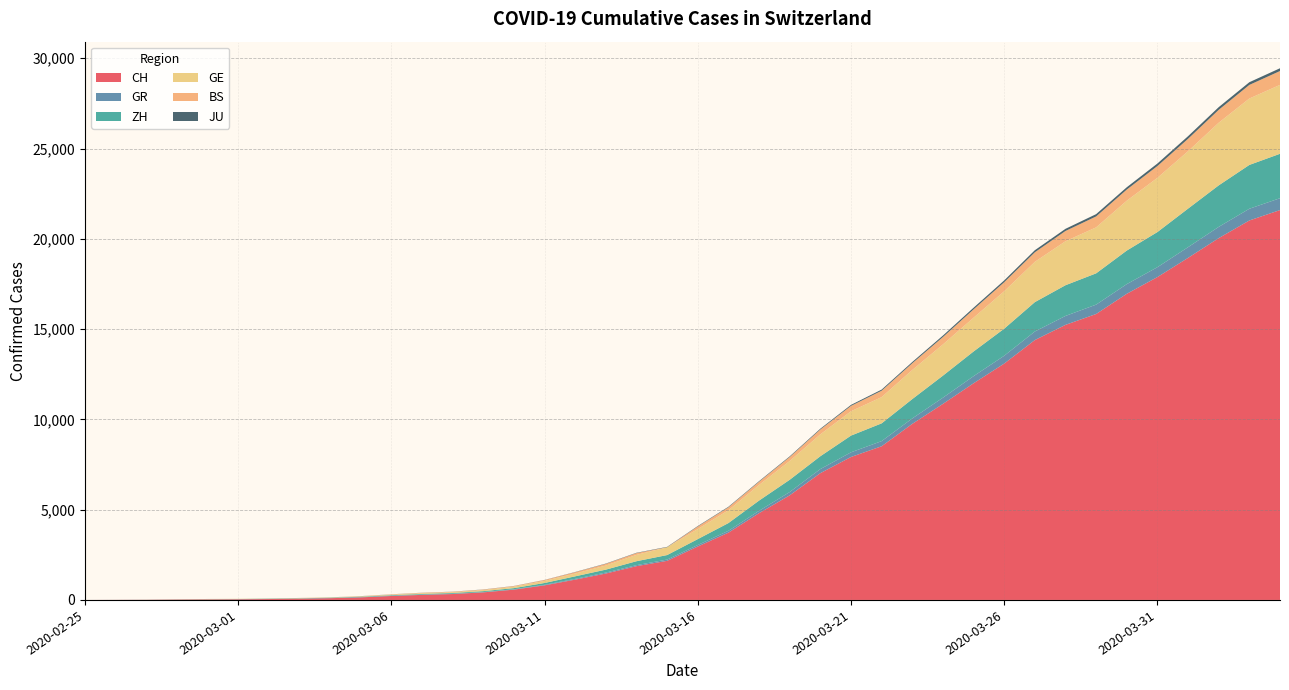

Reading left to right, what are all the values shown in this chart?

CH: 2020-02-25=0	2020-02-26=4	2020-02-27=8	2020-02-28=20	2020-02-29=30	2020-03-01=36	2020-03-02=50	2020-03-03=69	2020-03-04=97	2020-03-05=142	2020-03-06=219	2020-03-07=280	2020-03-08=327	2020-03-09=419	2020-03-10=570	2020-03-11=807	2020-03-12=1125	2020-03-13=1463	2020-03-14=1870	2020-03-15=2165	2020-03-16=2959	2020-03-17=3727	2020-03-18=4807	2020-03-19=5794	2020-03-20=7022	2020-03-21=7918	2020-03-22=8512	2020-03-23=9752	2020-03-24=10858	2020-03-25=12000	2020-03-26=13091	2020-03-27=14394	2020-03-28=15235	2020-03-29=15837	2020-03-30=16957	2020-03-31=17882	2020-04-01=18946	2020-04-02=20040	2020-04-03=21017	2020-04-04=21593
GR: 2020-02-25=0	2020-02-26=2	2020-02-27=2	2020-02-28=6	2020-02-29=6	2020-03-01=6	2020-03-02=9	2020-03-03=9	2020-03-04=12	2020-03-05=14	2020-03-06=16	2020-03-07=17	2020-03-08=18	2020-03-09=18	2020-03-10=22	2020-03-11=31	2020-03-12=43	2020-03-13=53	2020-03-14=56	2020-03-15=71	2020-03-16=84	2020-03-17=101	2020-03-18=128	2020-03-19=182	2020-03-20=226	2020-03-21=258	2020-03-22=284	2020-03-23=300	2020-03-24=343	2020-03-25=393	2020-03-26=433	2020-03-27=474	2020-03-28=495	2020-03-29=519	2020-03-30=535	2020-03-31=547	2020-04-01=592	2020-04-02=622	2020-04-03=649	2020-04-04=657
ZH: 2020-02-25=0	2020-02-26=0	2020-02-27=2	2020-02-28=2	2020-02-29=6	2020-03-01=7	2020-03-02=10	2020-03-03=13	2020-03-04=15	2020-03-05=23	2020-03-06=29	2020-03-07=34	2020-03-08=40	2020-03-09=49	2020-03-10=62	2020-03-11=101	2020-03-12=140	2020-03-13=163	2020-03-14=218	2020-03-15=250	2020-03-16=326	2020-03-17=429	2020-03-18=568	2020-03-19=679	2020-03-20=711	2020-03-21=925	2020-03-22=984	2020-03-23=1073	2020-03-24=1221	2020-03-25=1368	2020-03-26=1500	2020-03-27=1627	2020-03-28=1701	2020-03-29=1733	2020-03-30=1859	2020-03-31=1947	2020-04-01=2136	2020-04-02=2300	2020-04-03=2428	2020-04-04=2461
GE: 2020-02-25=0	2020-02-26=1	2020-02-27=1	2020-02-28=5	2020-02-29=9	2020-03-01=10	2020-03-02=11	2020-03-03=14	2020-03-04=16	2020-03-05=20	2020-03-06=30	2020-03-07=43	2020-03-08=45	2020-03-09=60	2020-03-10=80	2020-03-11=114	2020-03-12=155	2020-03-13=227	2020-03-14=351	2020-03-15=435	2020-03-16=556	2020-03-17=710	2020-03-18=863	2020-03-19=1041	2020-03-20=1212	2020-03-21=1350	2020-03-22=1453	2020-03-23=1611	2020-03-24=1729	2020-03-25=1870	2020-03-26=2073	2020-03-27=2231	2020-03-28=2436	2020-03-29=2547	2020-03-30=2761	2020-03-31=3003	2020-04-01=3180	2020-04-02=3469	2020-04-03=3678	2020-04-04=3816
BS: 2020-02-25=0	2020-02-26=0	2020-02-27=1	2020-02-28=1	2020-02-29=1	2020-03-01=1	2020-03-02=1	2020-03-03=3	2020-03-04=3	2020-03-05=8	2020-03-06=15	2020-03-07=21	2020-03-08=24	2020-03-09=28	2020-03-10=33	2020-03-11=49	2020-03-12=73	2020-03-13=92	2020-03-14=100	2020-03-15=0	2020-03-16=143	2020-03-17=164	2020-03-18=181	2020-03-19=220	2020-03-20=270	2020-03-21=297	2020-03-22=356	2020-03-23=374	2020-03-24=410	2020-03-25=462	2020-03-26=501	2020-03-27=530	2020-03-28=569	2020-03-29=605	2020-03-30=617	2020-03-31=653	2020-04-01=687	2020-04-02=714	2020-04-03=754	2020-04-04=767
JU: 2020-02-25=0	2020-02-26=0	2020-02-27=1	2020-02-28=1	2020-02-29=1	2020-03-01=1	2020-03-02=1	2020-03-03=2	2020-03-04=2	2020-03-05=4	2020-03-06=4	2020-03-07=5	2020-03-08=5	2020-03-09=7	2020-03-10=7	2020-03-11=7	2020-03-12=12	2020-03-13=17	2020-03-14=18	2020-03-15=19	2020-03-16=25	2020-03-17=29	2020-03-18=32	2020-03-19=36	2020-03-20=44	2020-03-21=54	2020-03-22=61	2020-03-23=69	2020-03-24=82	2020-03-25=92	2020-03-26=100	2020-03-27=114	2020-03-28=119	2020-03-29=127	2020-03-30=128	2020-03-31=140	2020-04-01=145	2020-04-02=149	2020-04-03=149	2020-04-04=154